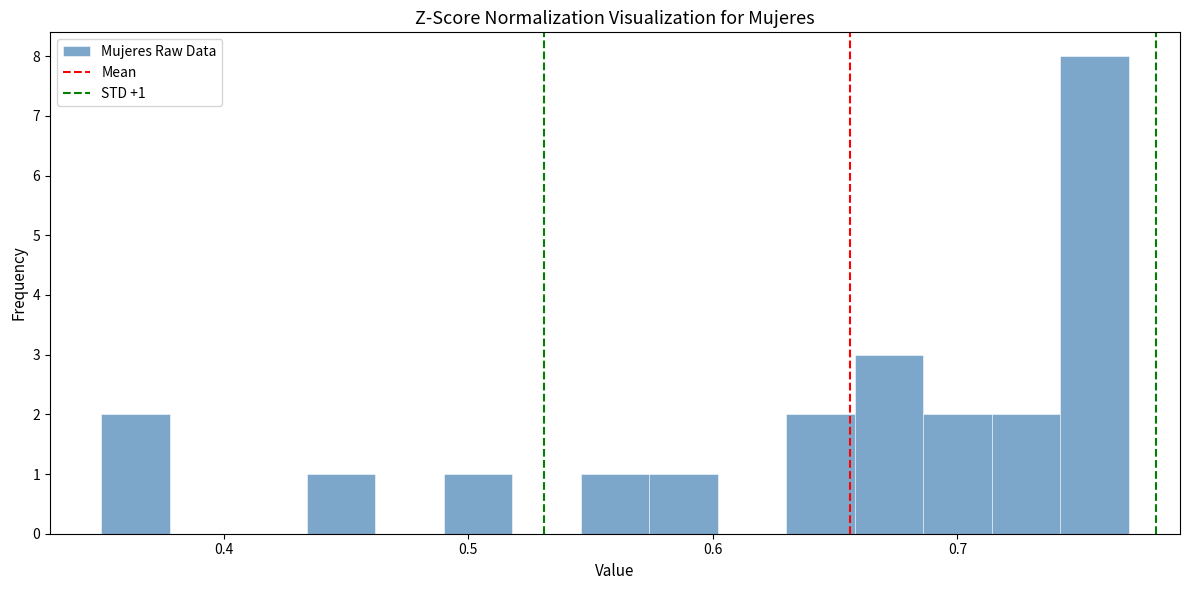

Read against the x-axis, roughly where is the centre of the tallest bar?

0.76